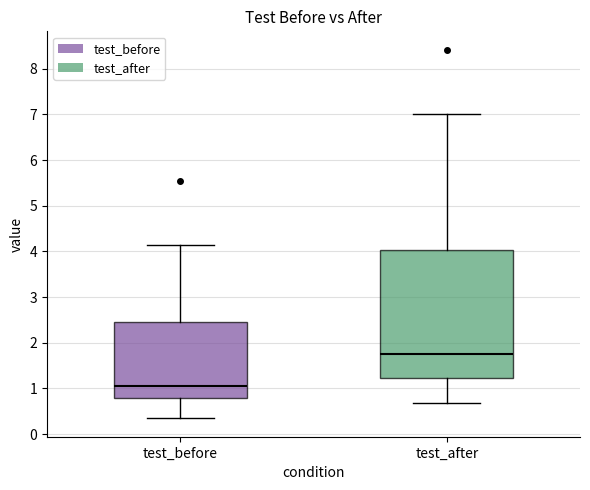

Reading left to right, read every box against the y-axis: the position of its median line, the range the box covers, and the ends of its whiskers. The values are not printed on the chart, so give them approximately, as read against the axis.

test_before: median 1.1, box 0.8 to 2.5, whiskers 0.3 to 4.1
test_after: median 1.8, box 1.2 to 4.0, whiskers 0.7 to 7.0